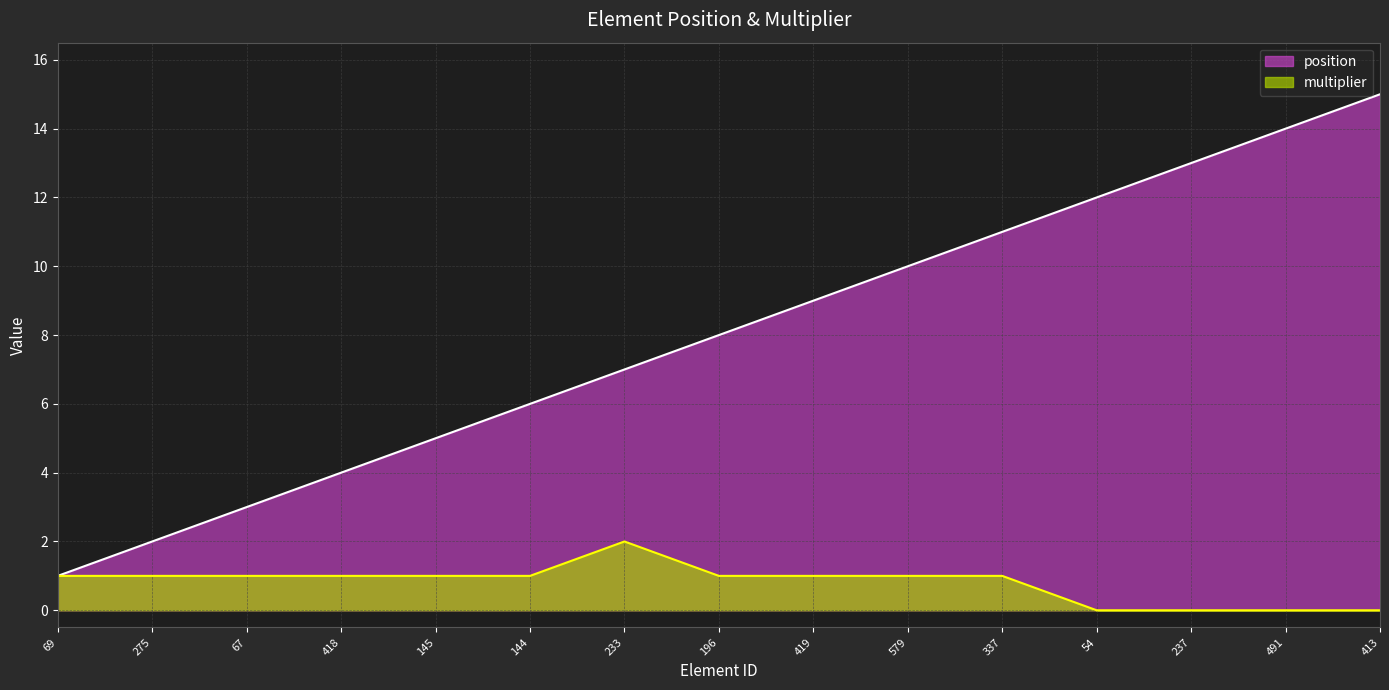

Is the value of position at 67 greater than the value of multiplier at 413?

Yes